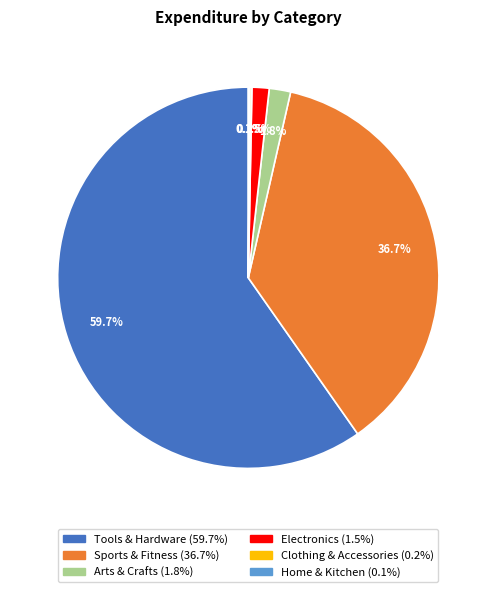

Which category has the biggest portion of the pie?

Tools & Hardware